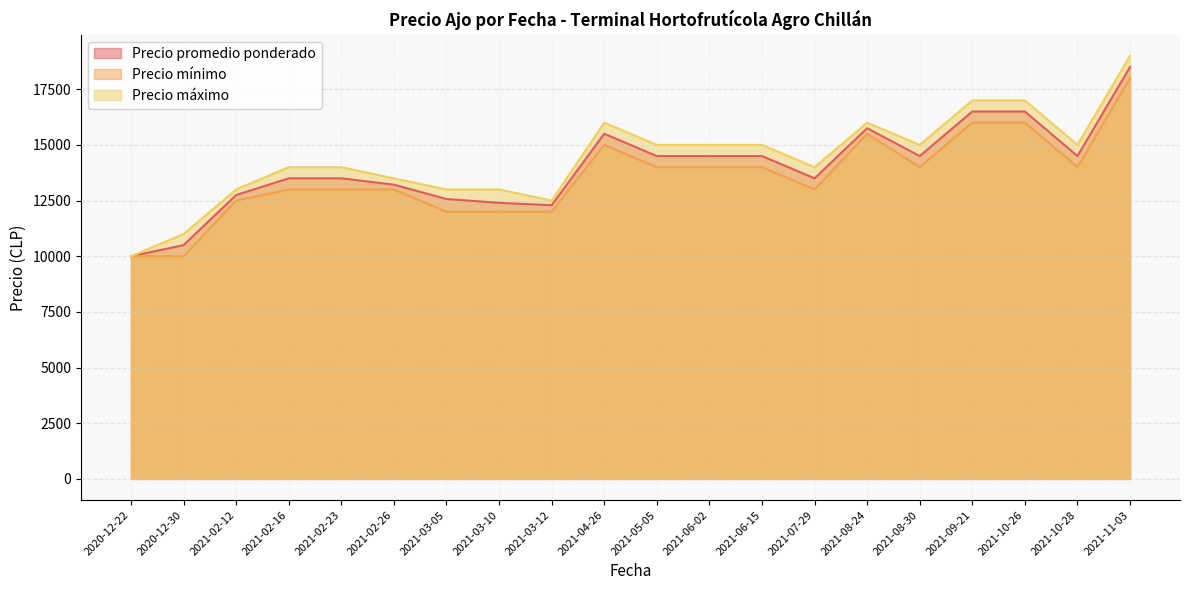

Where is Precio máximo nearest to the value 14500?

2021-02-23